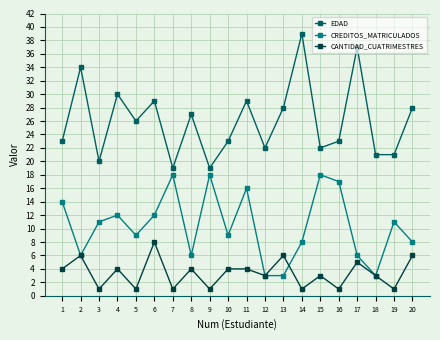

What is the greatest value displayed?

39